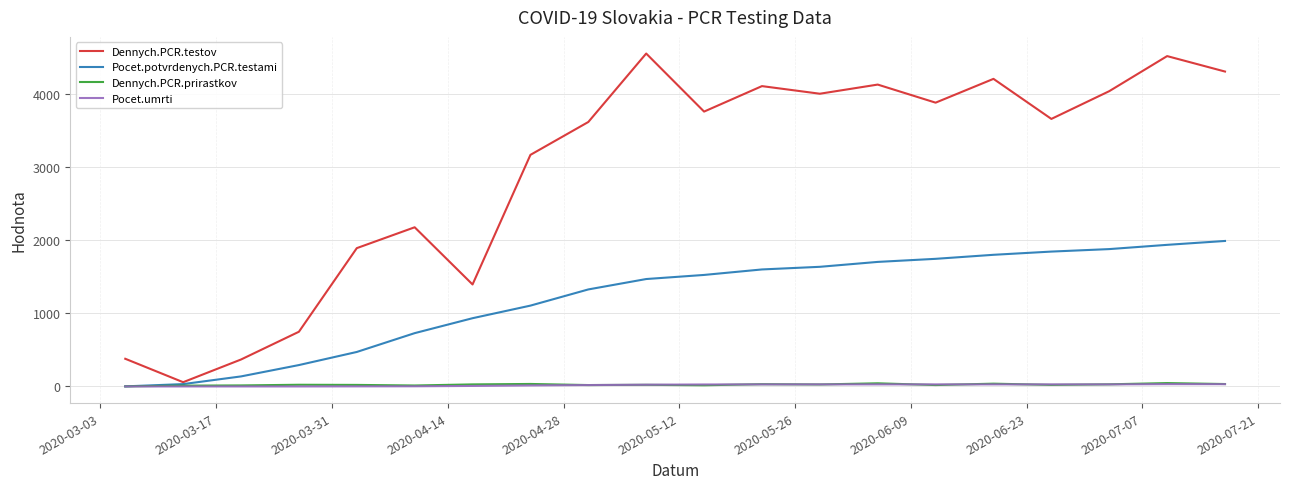

Which series has the widest spread of values?

Dennych.PCR.testov